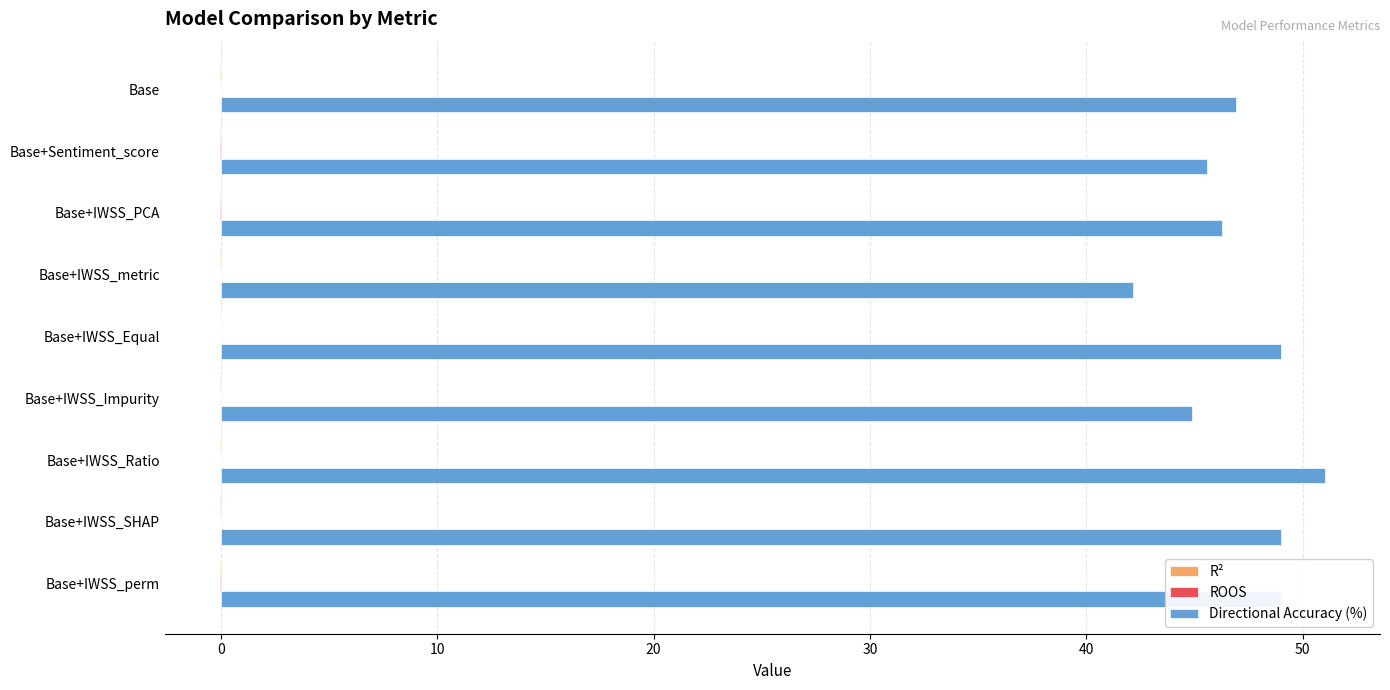

Which series has the largest total across all categories?

Directional Accuracy (%)